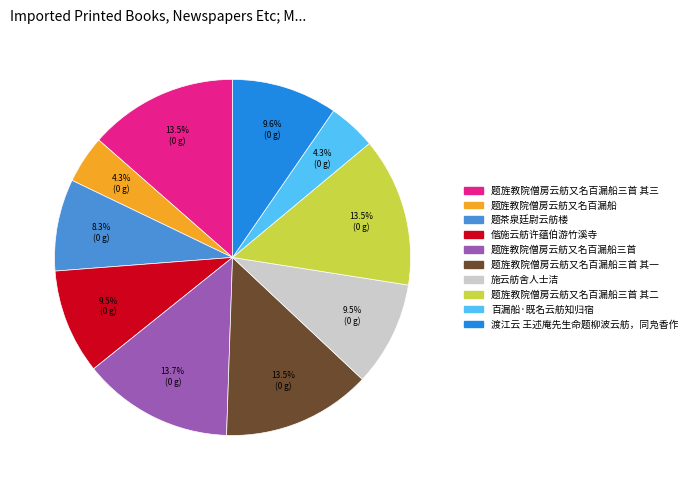

To the nearest percent, what is the difference between the largest and smallest slice percentages?

9%